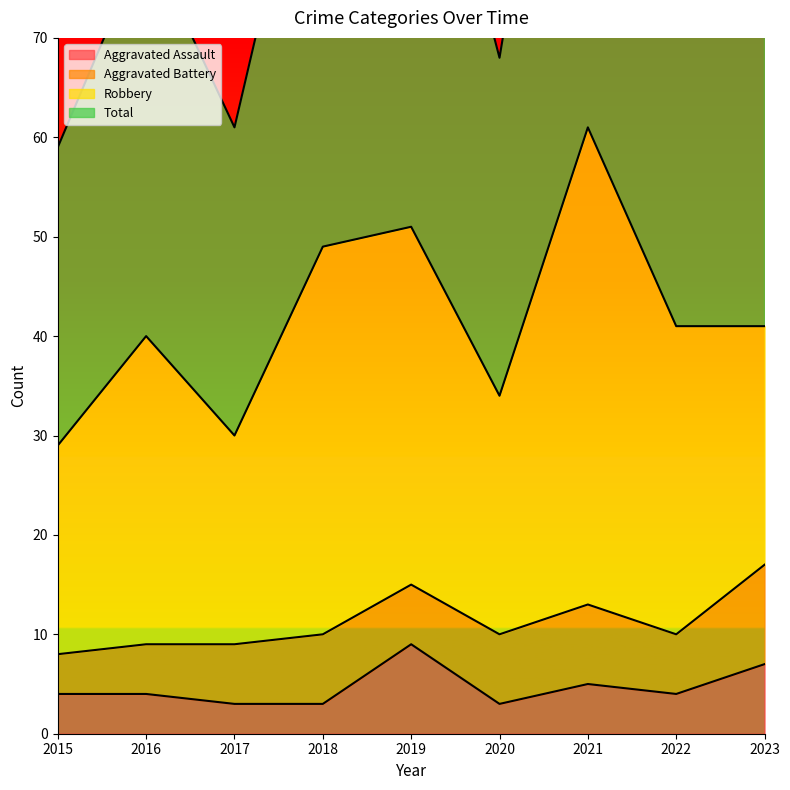

The Aggravated Assault series shows 3 at 2017. True or false?

True